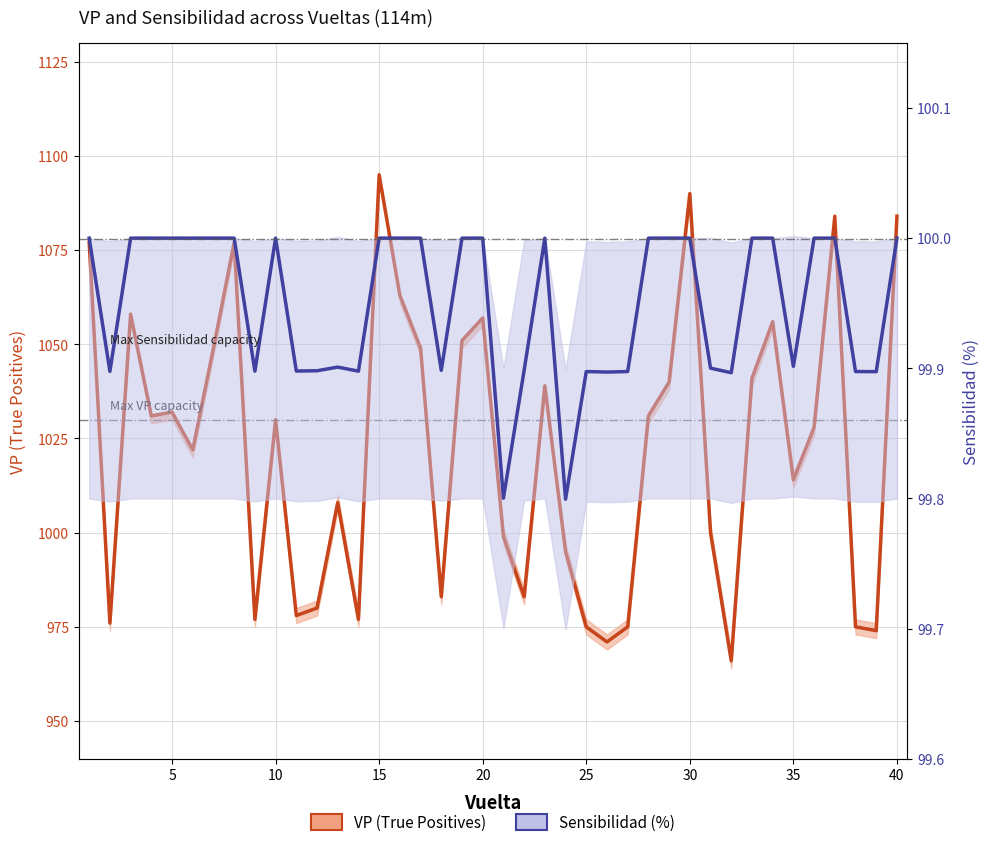

Reading left to right, what are all the values shown in this chart?

VP (True Positives): 1077.0	976.0	1058.0	1031.0	1032.0	1022.0	1049.0	1077.0	977.0	1030.0	978.0	980.0	1008.0	977.0	1095.0	1063.0	1049.0	983.0	1051.0	1057.0	999.0	983.0	1039.0	995.0	975.0	971.0	975.0	1031.0	1040.0	1090.0	1000.0	966.0	1041.0	1056.0	1014.0	1028.0	1084.0	975.0	974.0	1084.0
Sensibilidad (%): 100.0	99.9	100.0	100.0	100.0	100.0	100.0	100.0	99.9	100.0	99.9	99.9	99.9	99.9	100.0	100.0	100.0	99.9	100.0	100.0	99.8	99.9	100.0	99.8	99.9	99.9	99.9	100.0	100.0	100.0	99.9	99.9	100.0	100.0	99.9	100.0	100.0	99.9	99.9	100.0